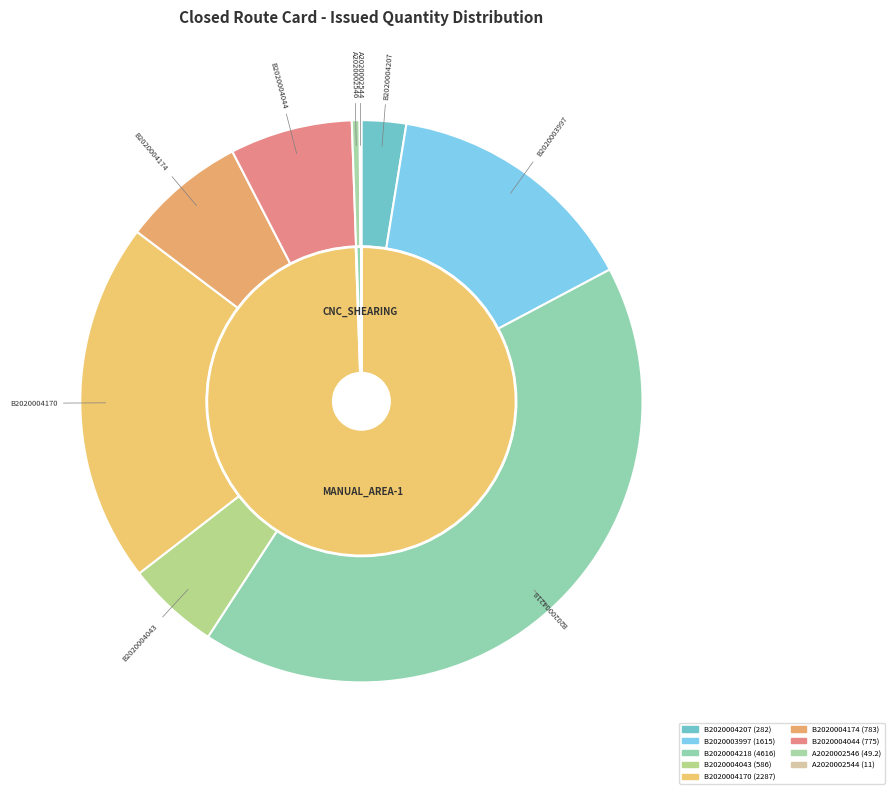

Is A2020002544 the majority of the pie?

No